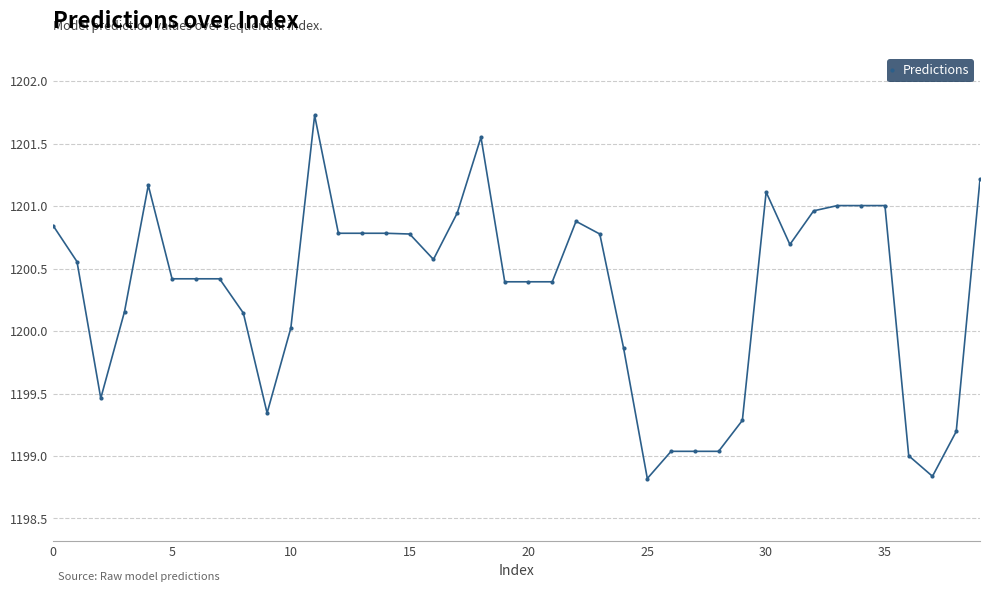

What is the greatest value displayed?

1201.7